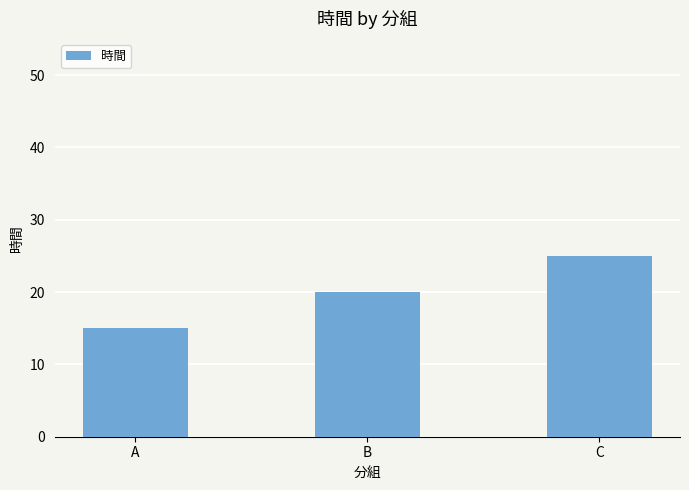

What is the difference between the maximum and second lowest values?

5